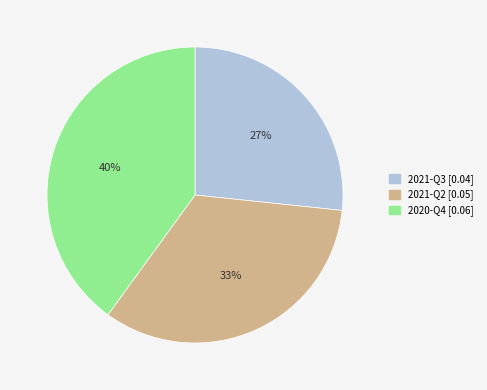

What percentage is the 2021-Q3 slice, to the nearest percent?

27%